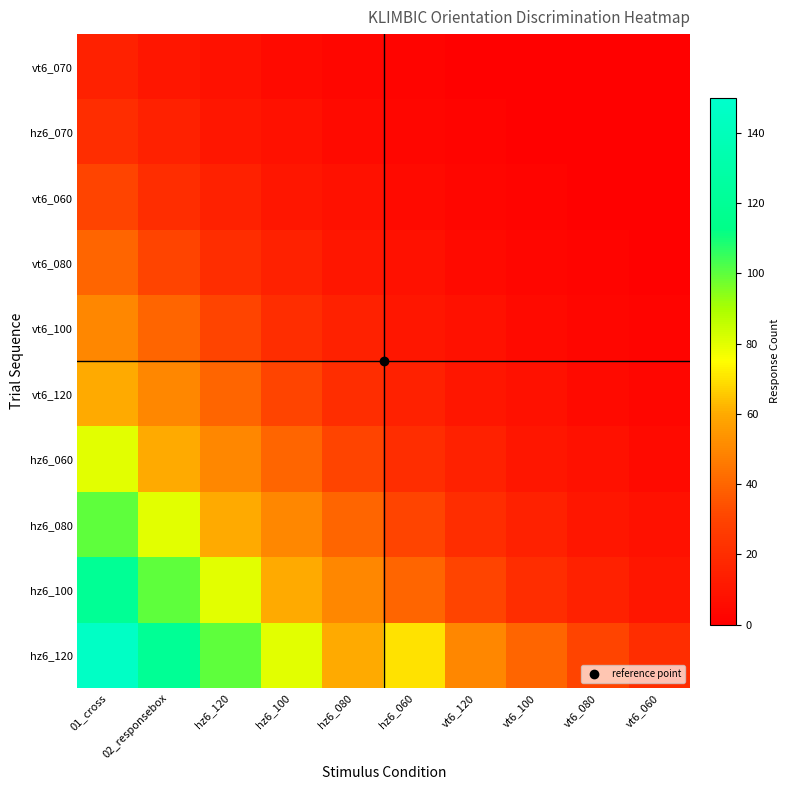

What is the difference between the highest and lowest values at hz6_100?

75